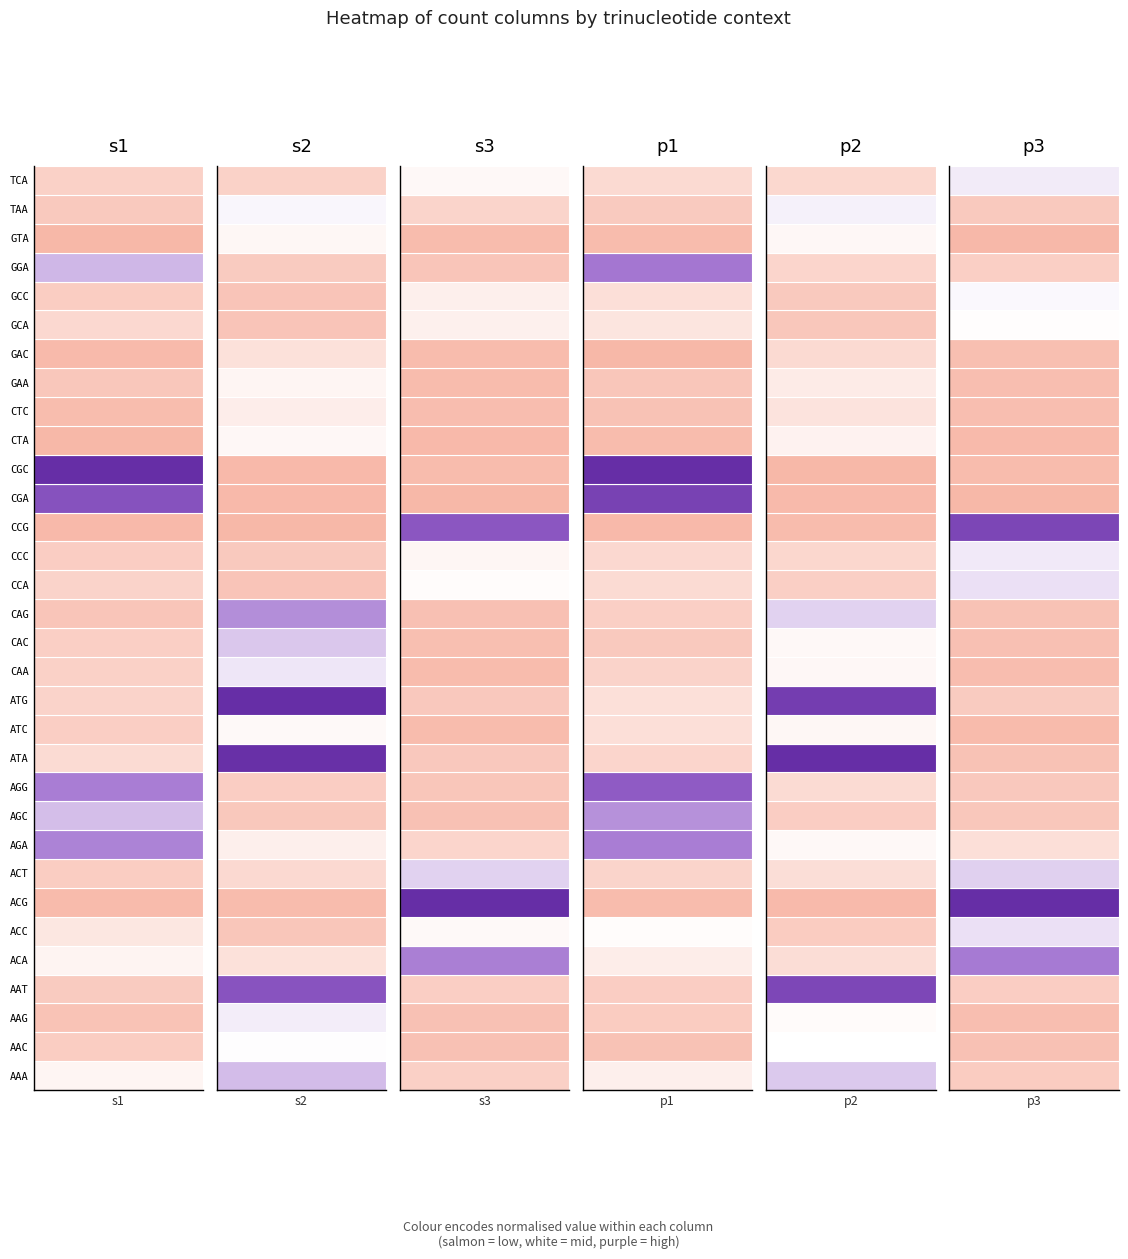

Which series changed the most between 12 and 13?

s2